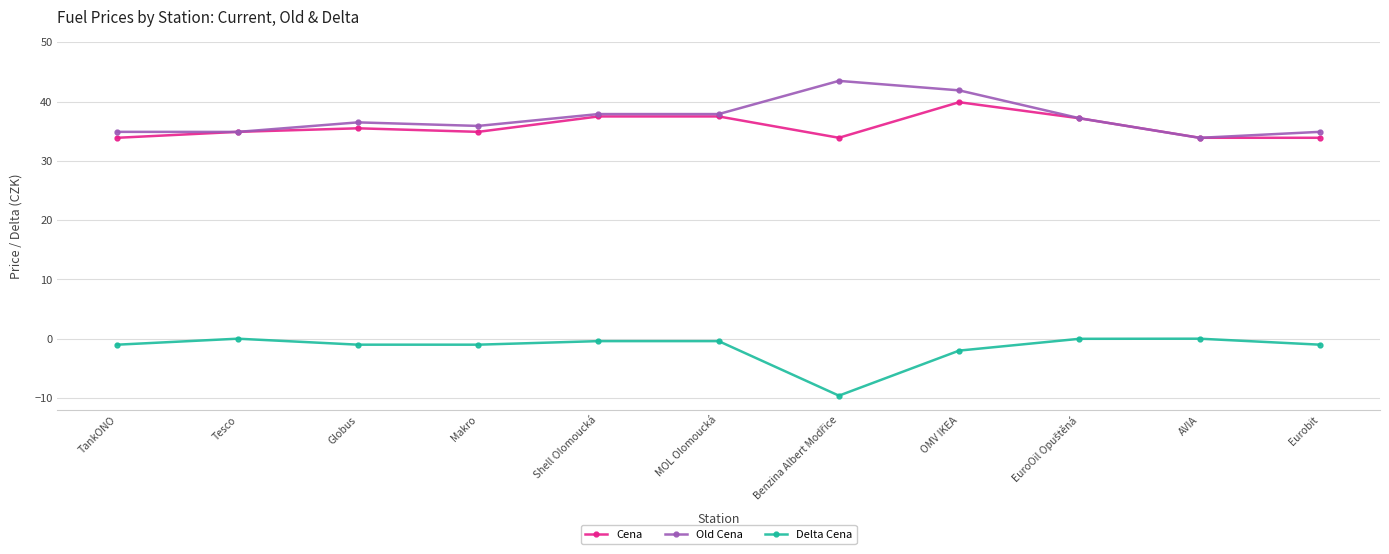

How many distinct data groups are displayed?

3